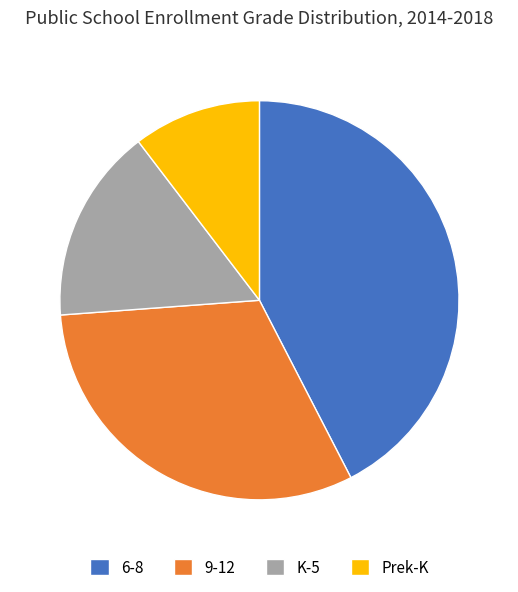

Between 6-8 and 9-12, which is larger?

6-8